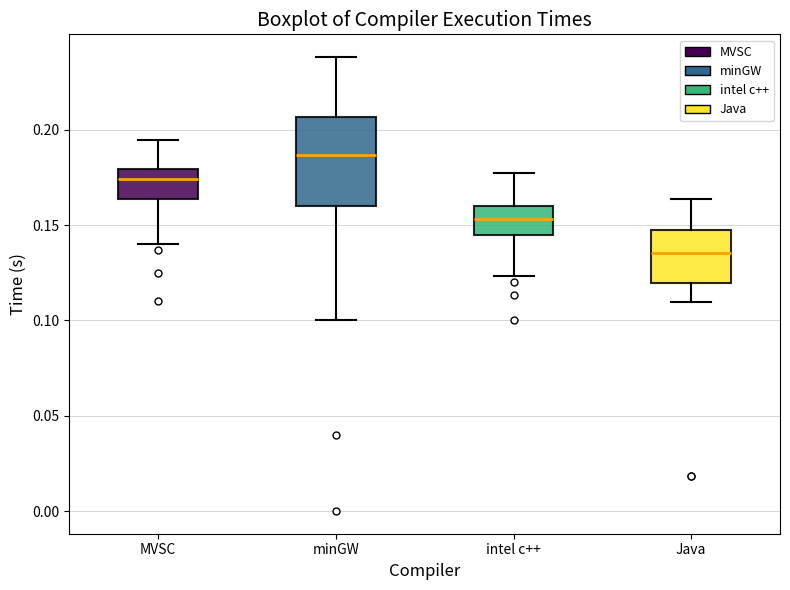

Which box's median line is the lowest?

Java